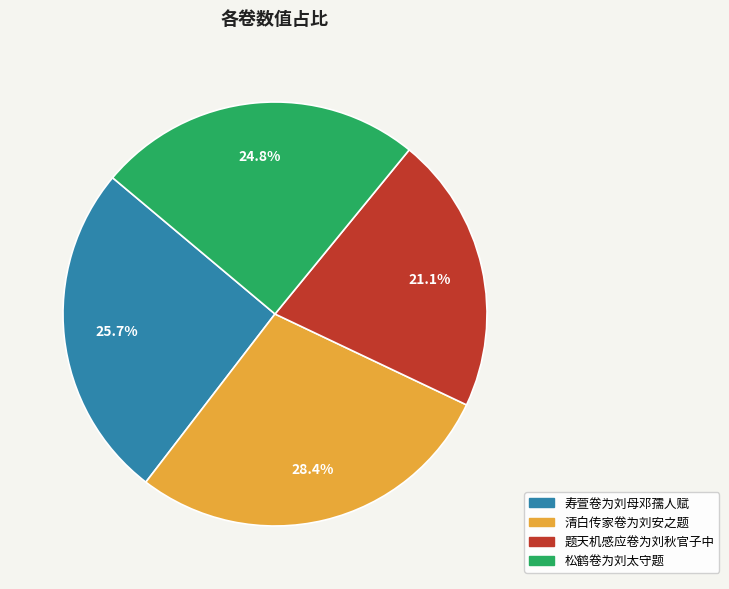

True or false: 题天机感应卷为刘秋官子中 accounts for 11% of the total.

False